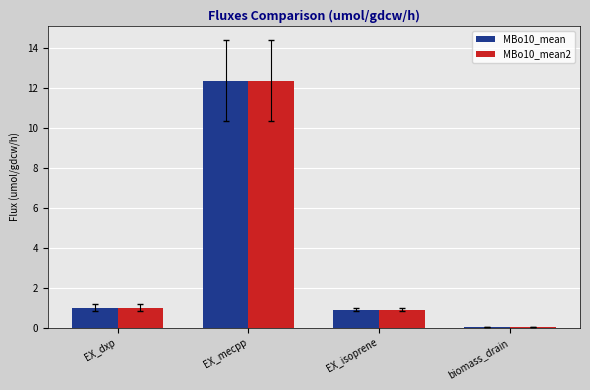

At which label does MBo10_mean first exceed 1?

EX_dxp